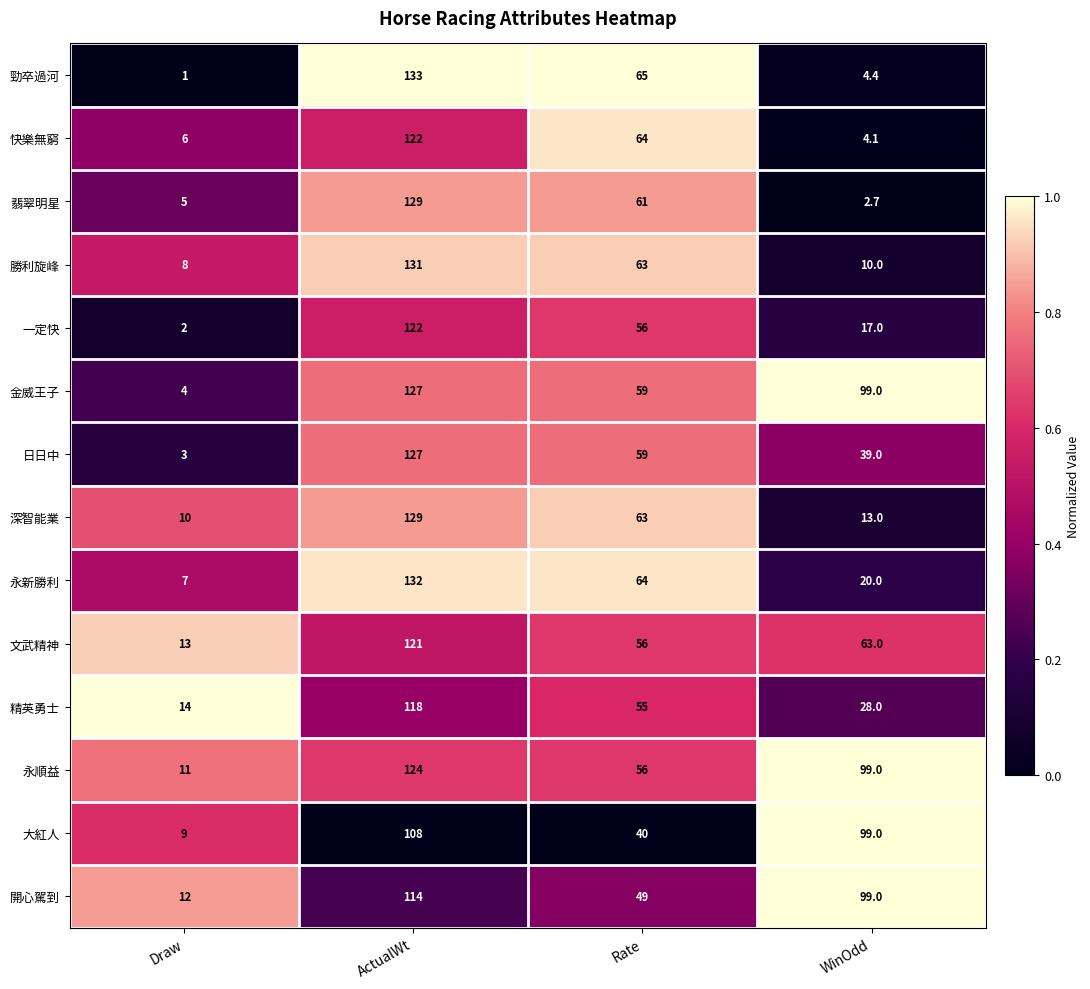

List the labels in order of 日日中 value, smallest first.

Draw, WinOdd, Rate, ActualWt